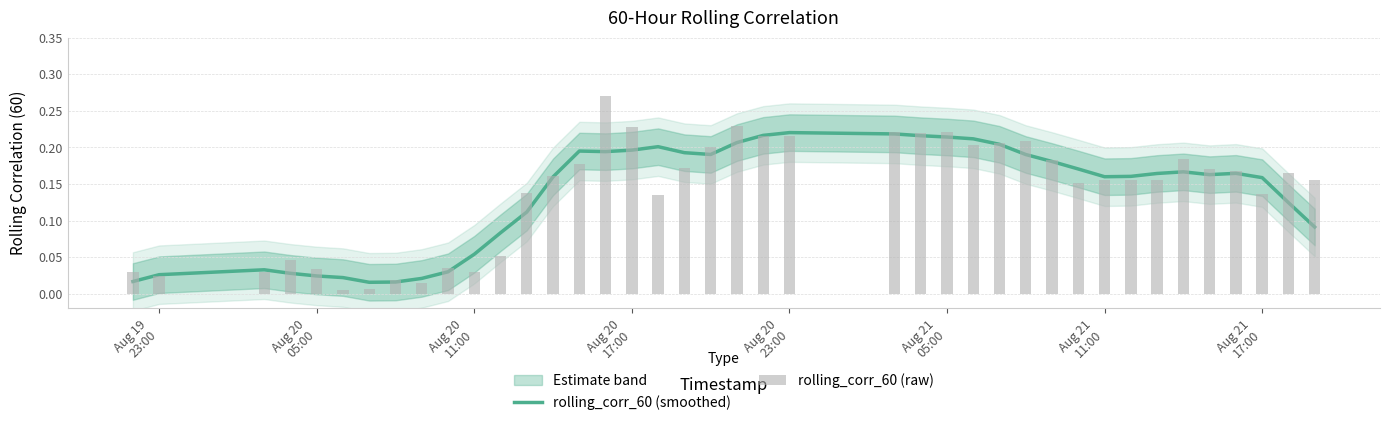

Rank the series by their average value, from lowest to highest.

rolling_corr_60 (smoothed), rolling_corr_60 (raw)